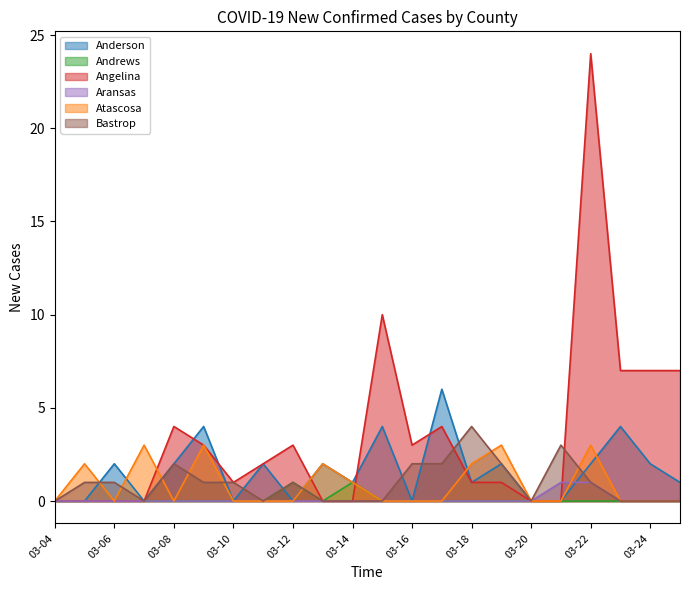

Is it true that Angelina equals 5 at 03-25?

False